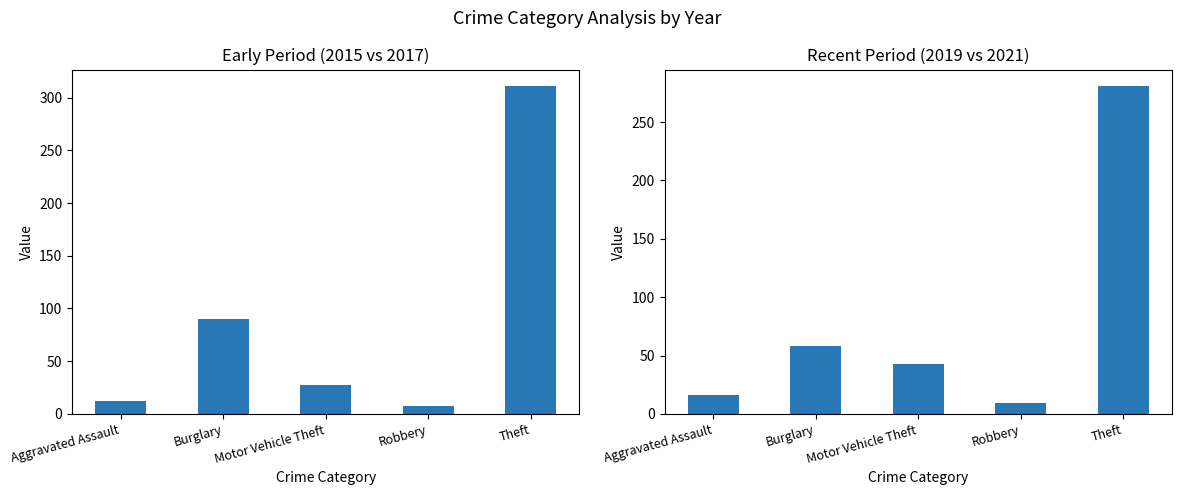

Which series has the largest range (max minus min)?

2015